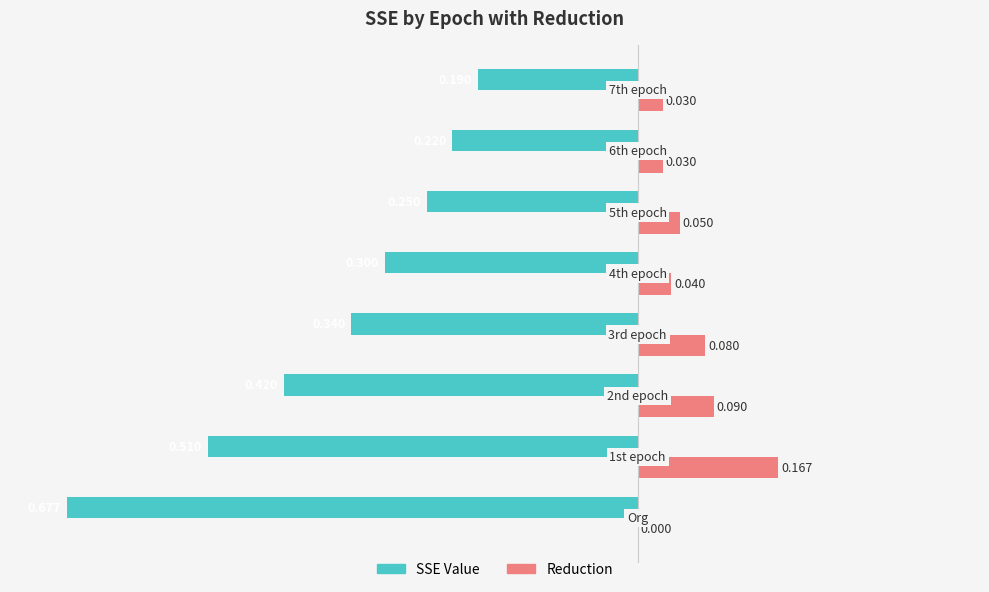

What are all the series names shown in the legend?

SSE Value, Reduction